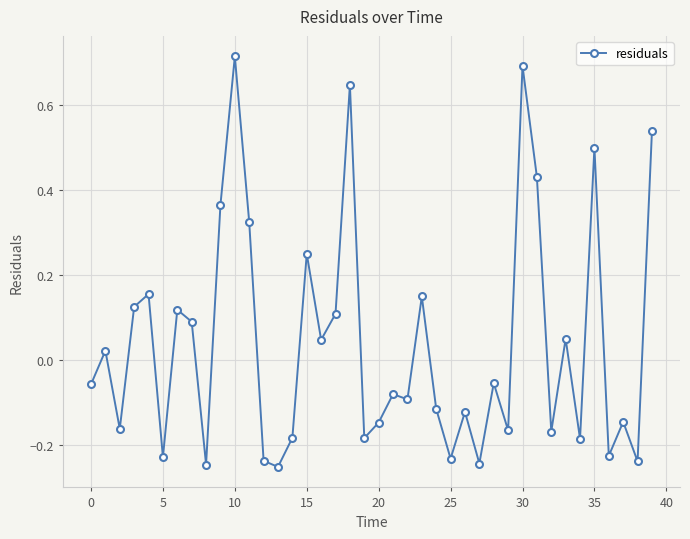

What is the sum of all values?

1.6